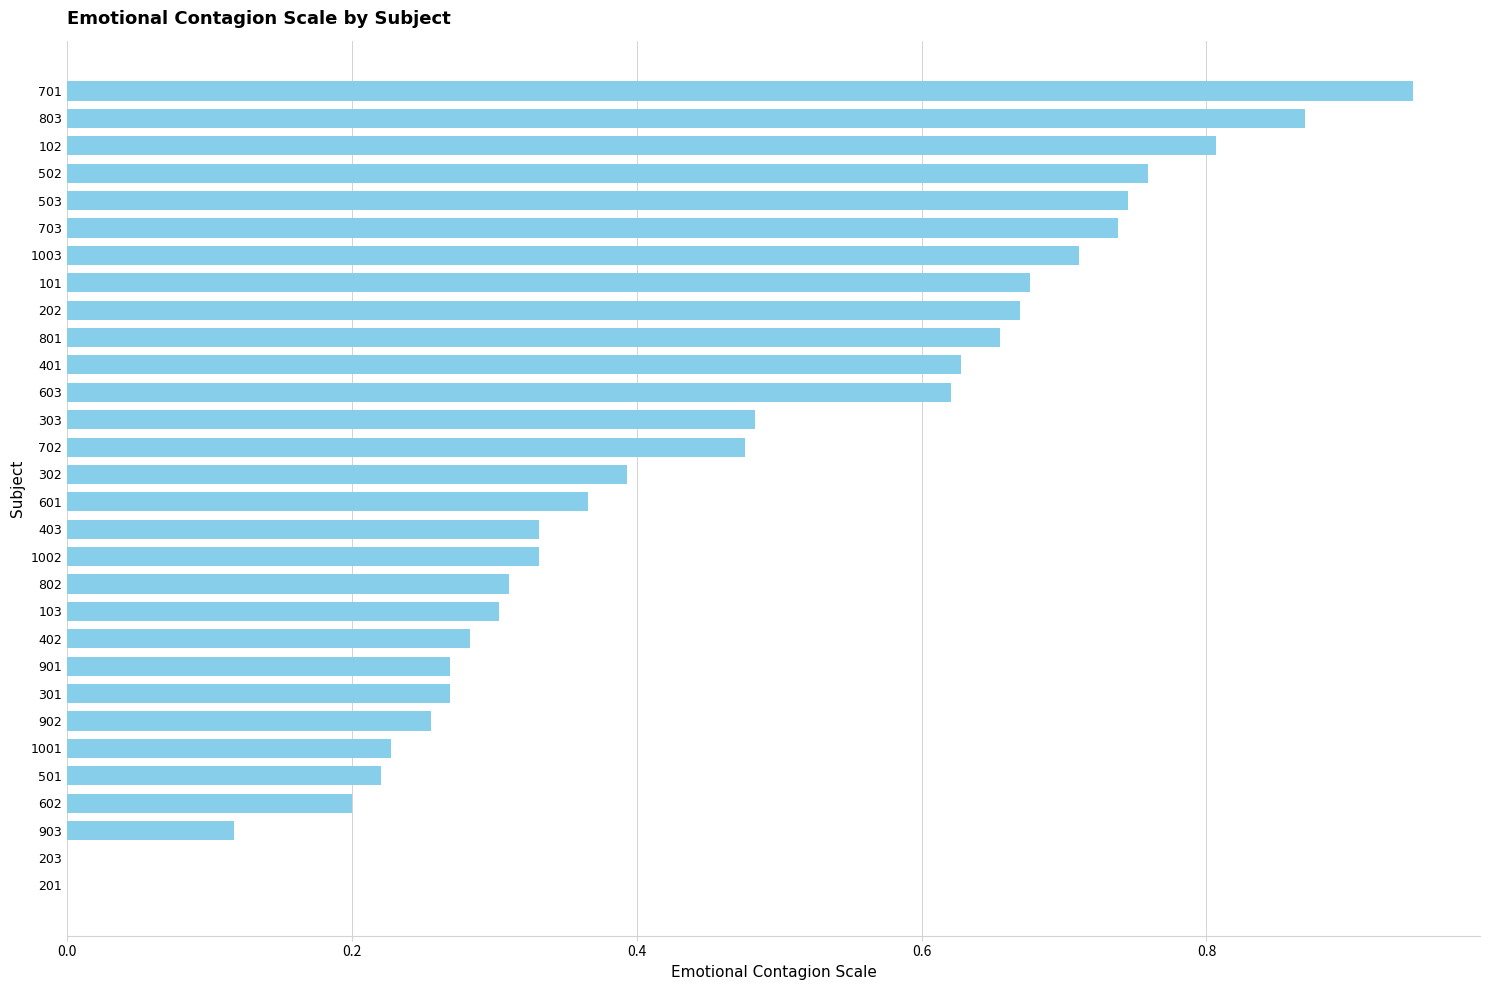

Between 802 and 701, which is larger?

701